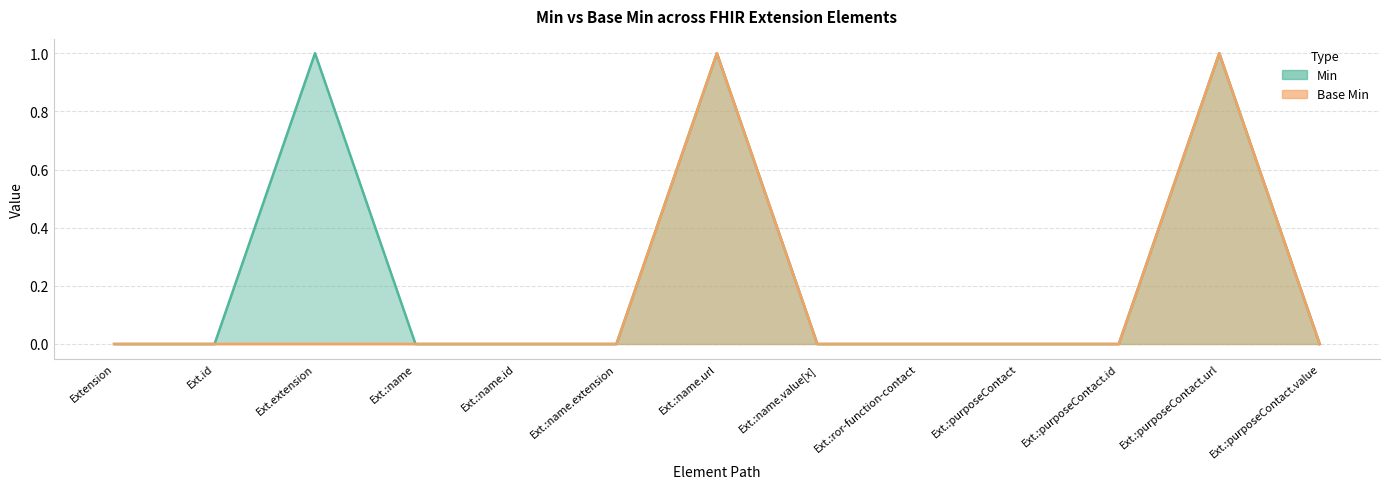

What is the label of the 7th point from the right?

Ext.:name.url